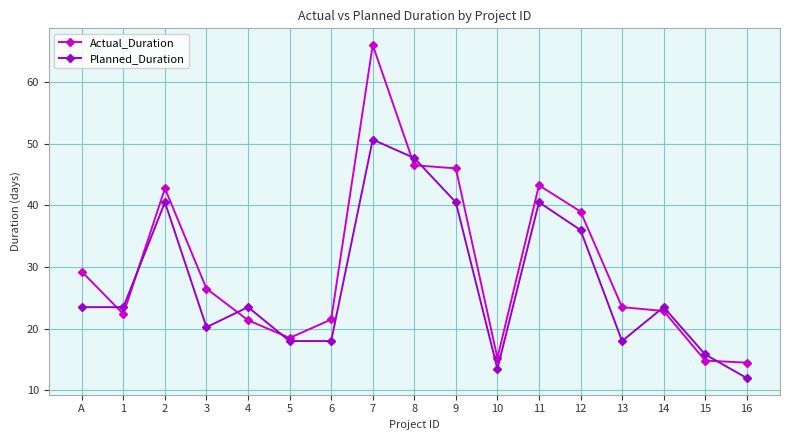

How many interior local peaks does the Actual_Duration series have?

3